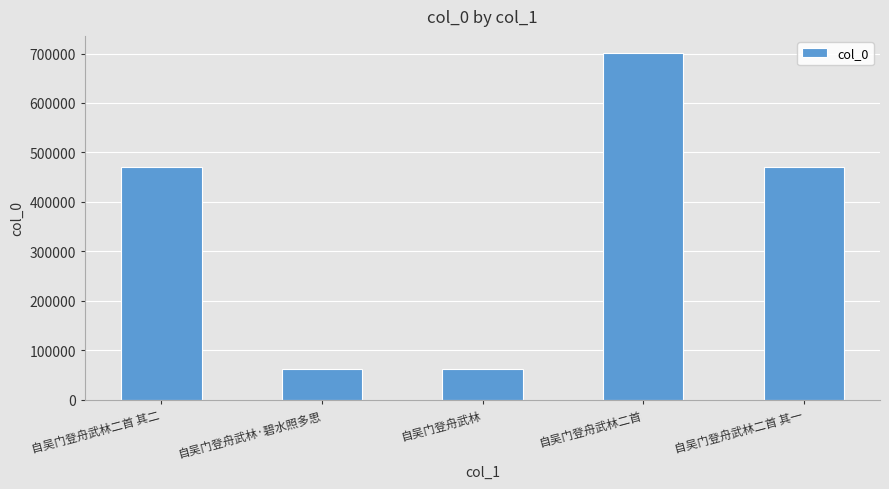

What is the change in value from 自吴门登舟武林二首 其二 to 自吴门登舟武林二首 其一?

-1